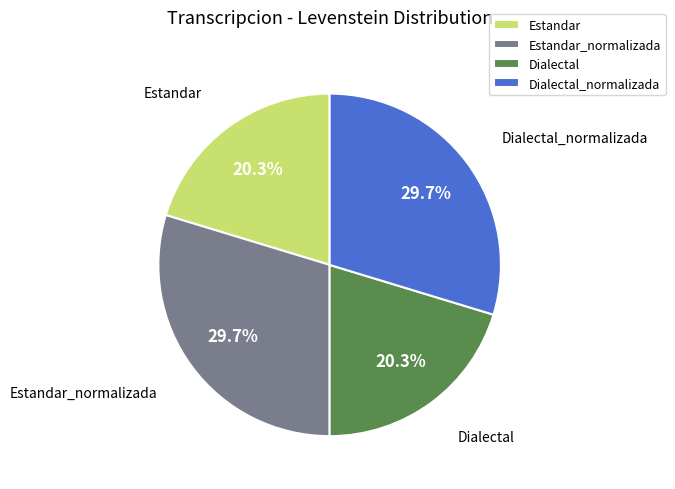

What is the ratio of the value at Dialectal_normalizada to the value at Estandar?

1.5